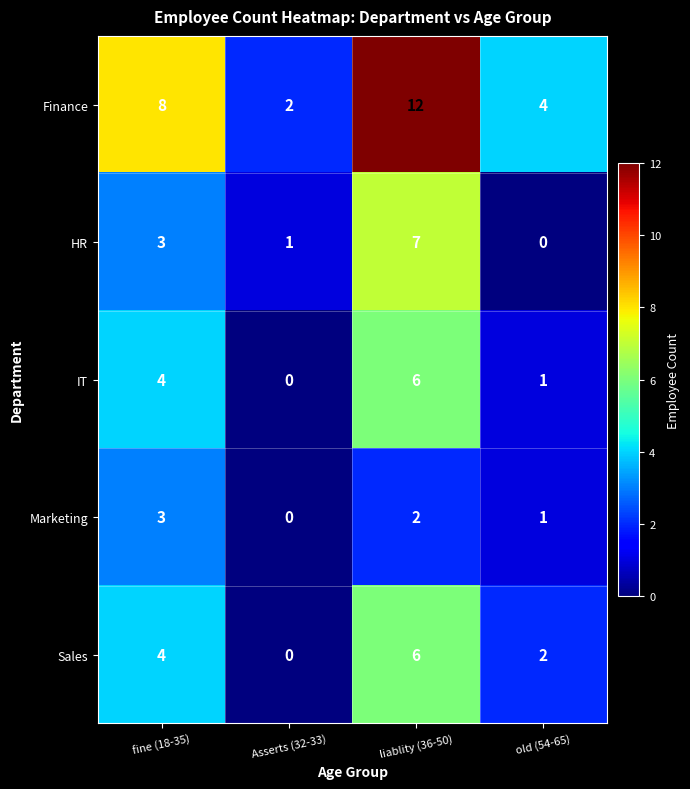

How many categories are shown in the chart?

4